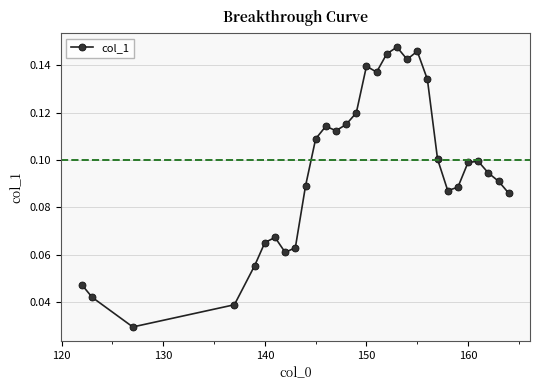

What is the sum of all values?

2.9